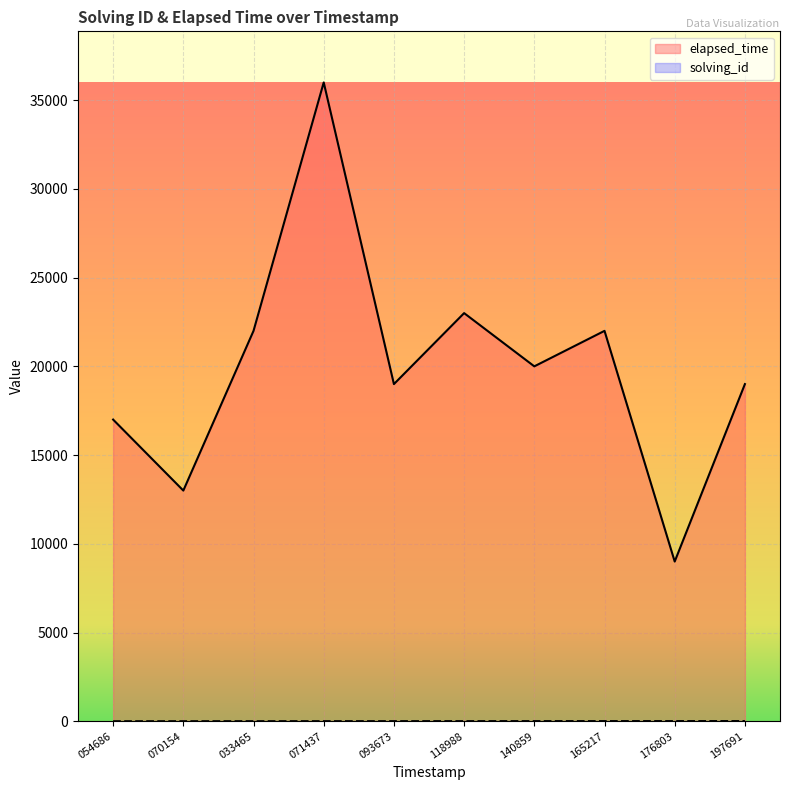

What is the sum of all elapsed_time values?

200000